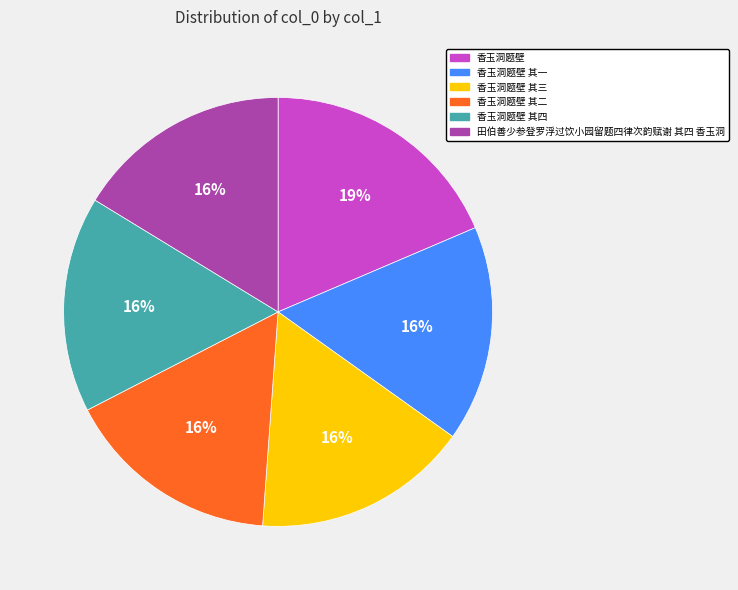

How many segments does this pie chart have?

6